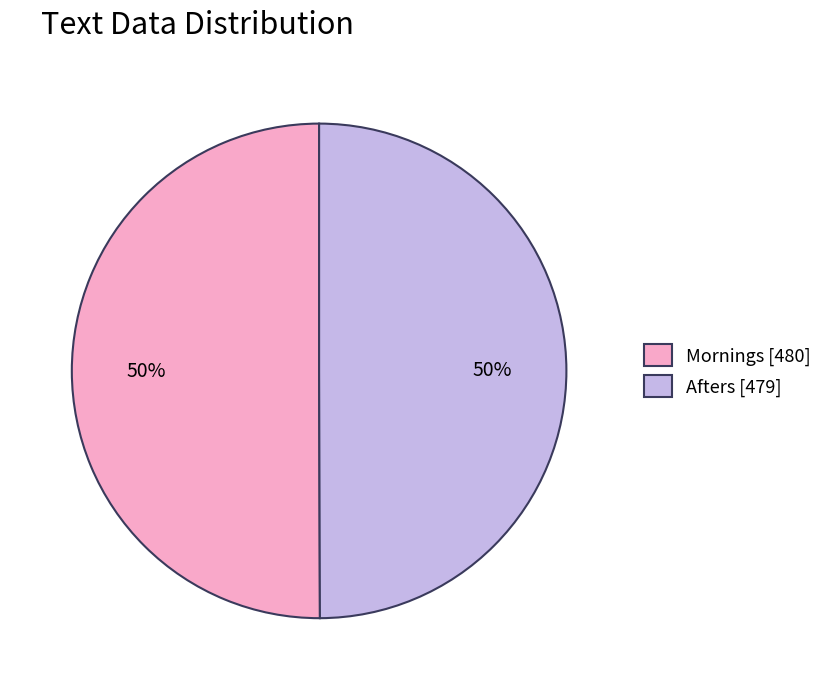

What is the ratio of the value at Afters [479] to the value at Mornings [480]?

1.0